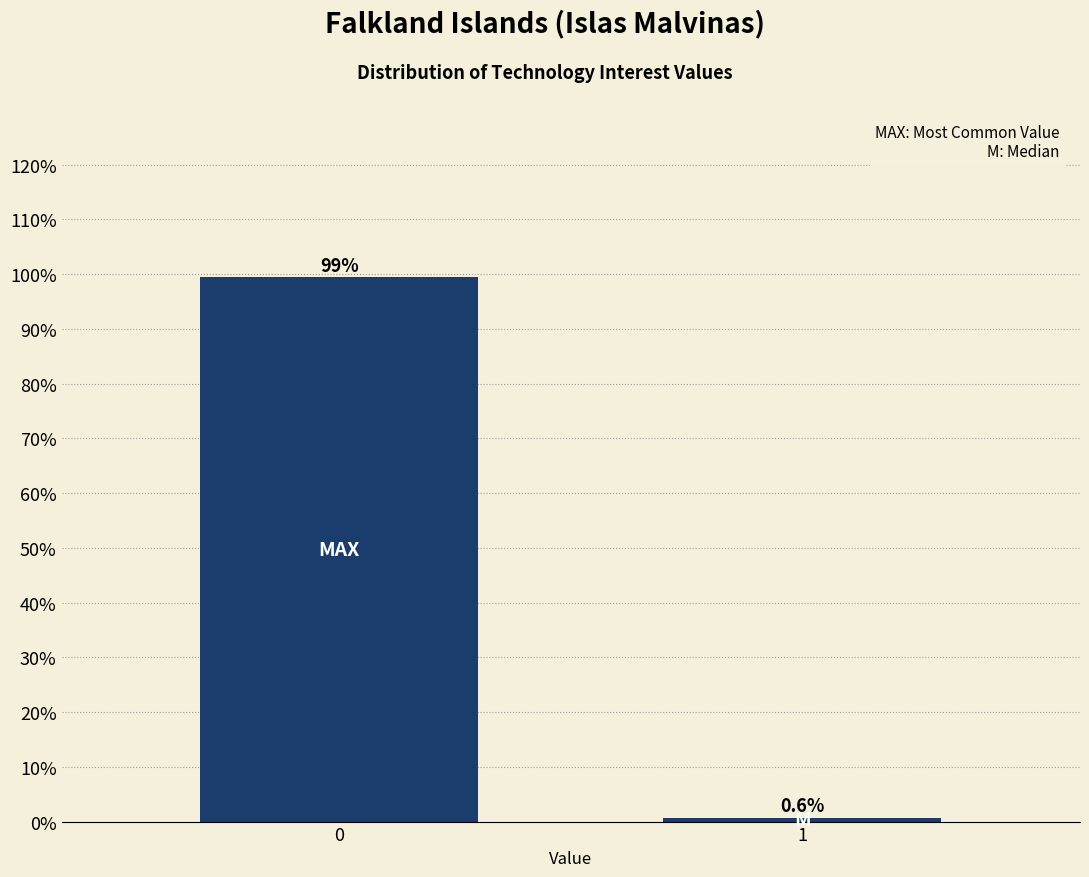

Reading left to right, what are all the values shown in this chart?

0=99.4	1=0.6